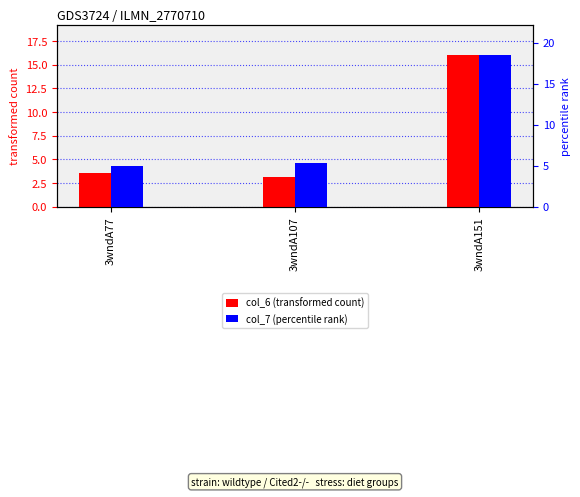

Which has a higher value, 3wndA151 or 3wndA77?

3wndA151